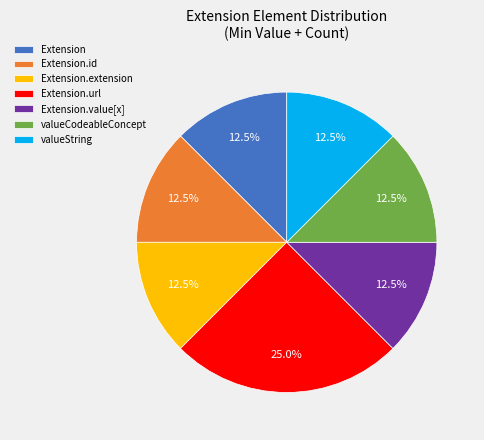

The Extension.url slice represents 99% of the pie. True or false?

False